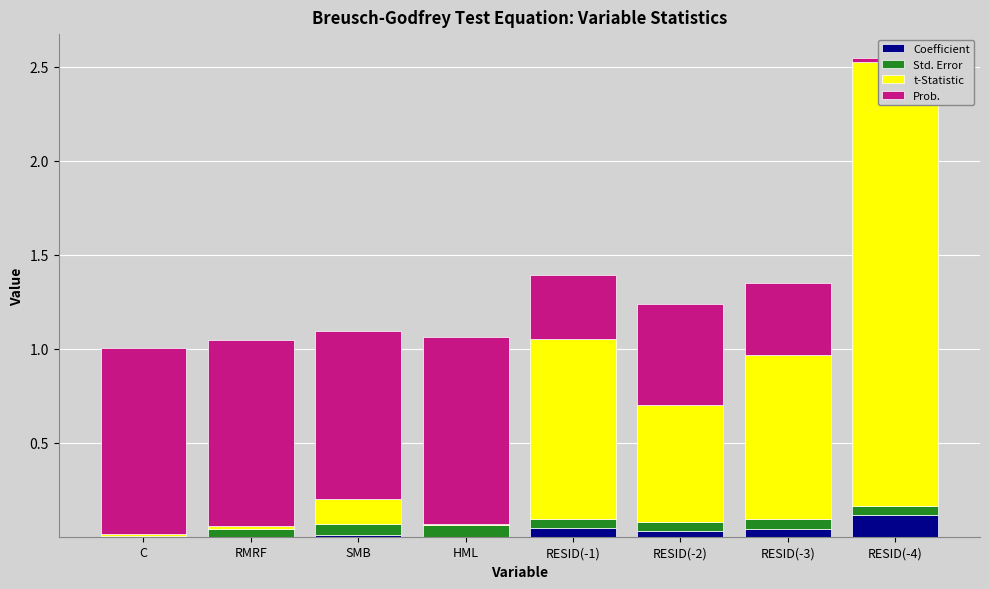

At how many categories does at least one series exceed 0?

8